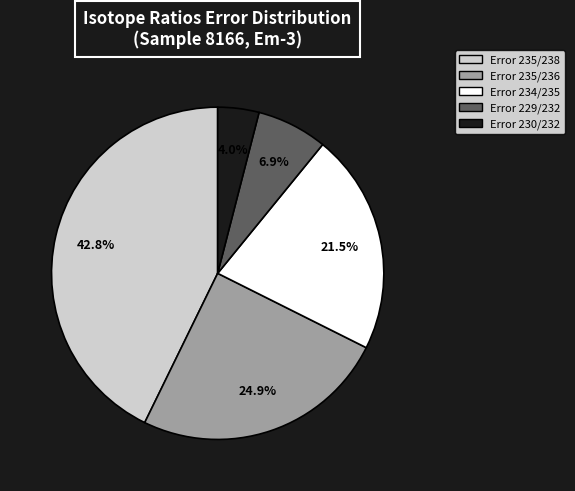

The Error 229/232 slice represents 7% of the pie. True or false?

True